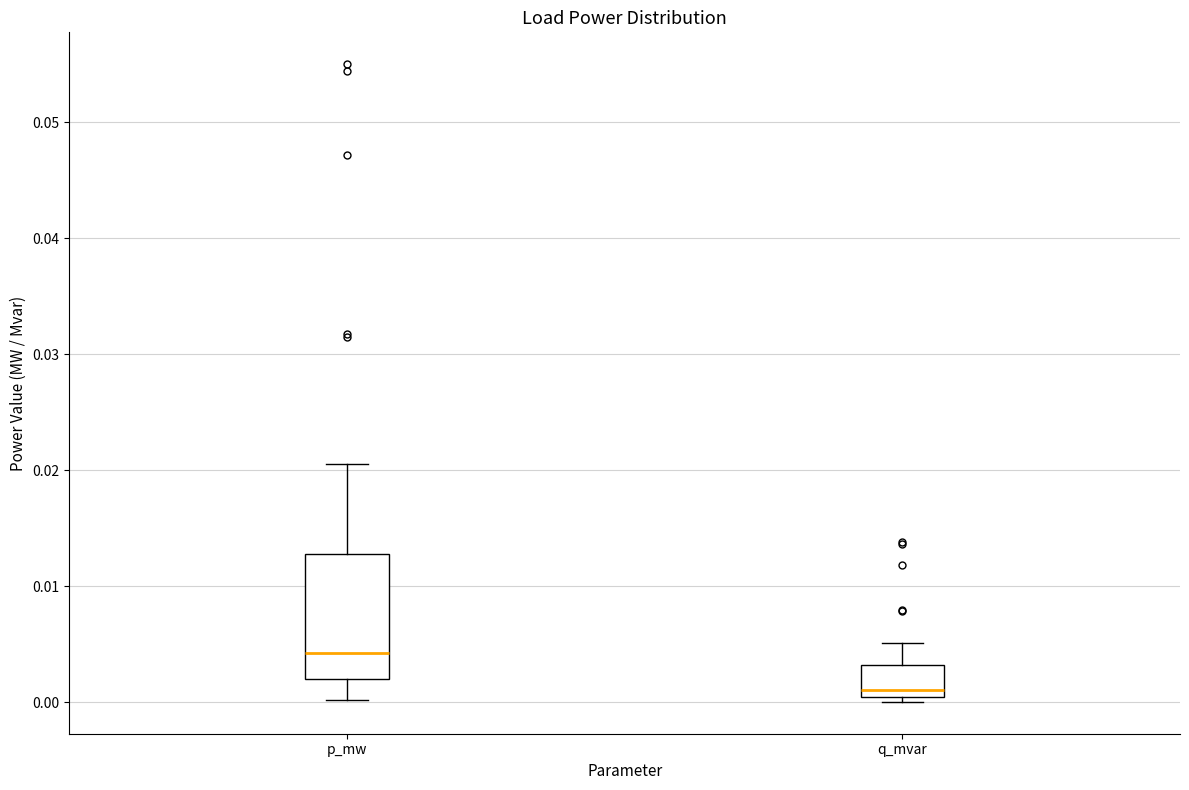

Where is the upper edge of the box for q_mvar on the y-axis? The values are not printed on the chart, so give them approximately, as read against the axis.

0.003